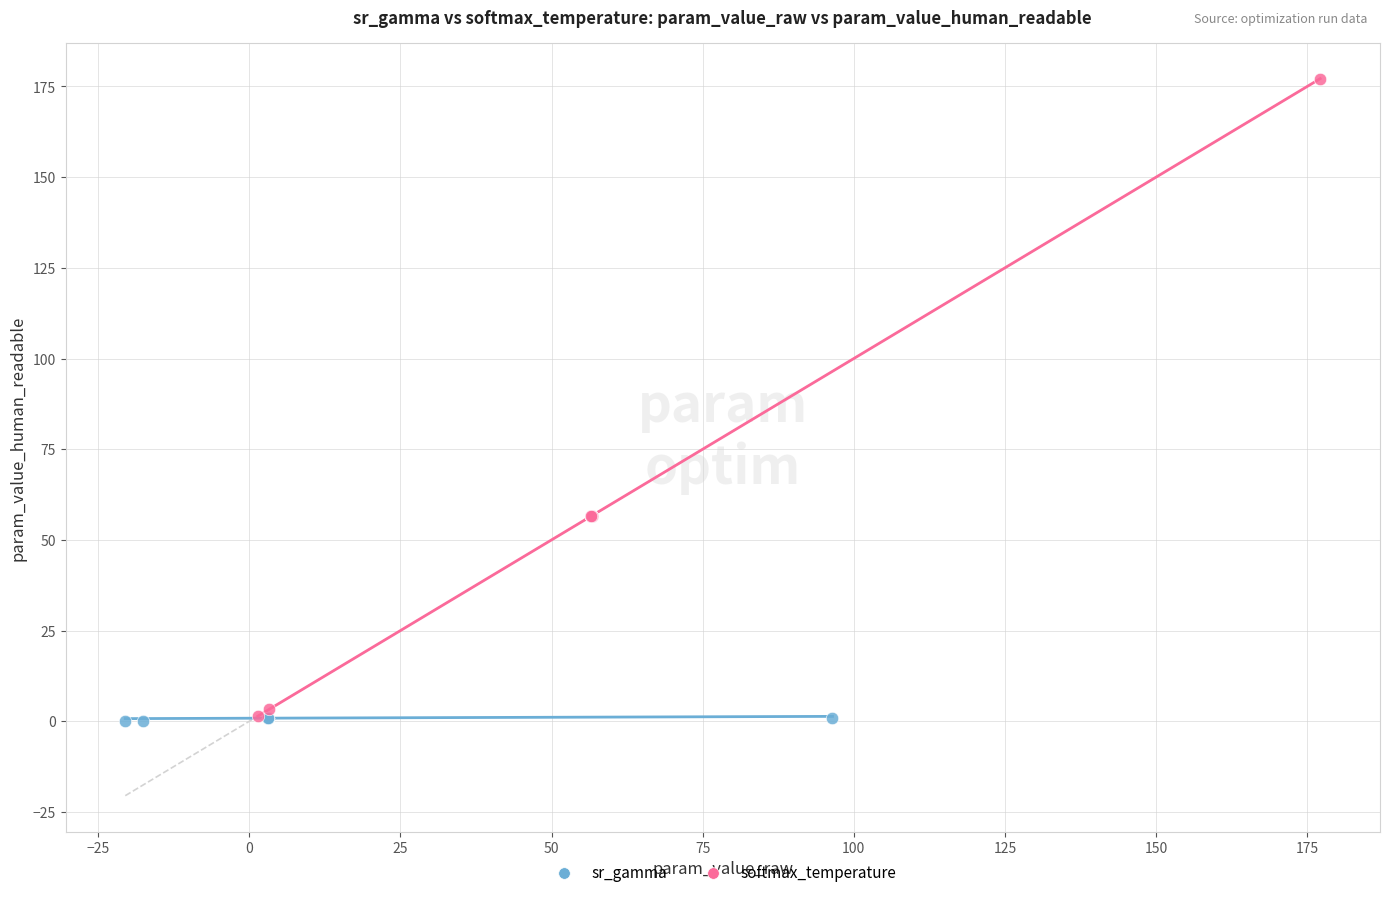

Which series has the largest Y range (max minus min)?

softmax_temperature